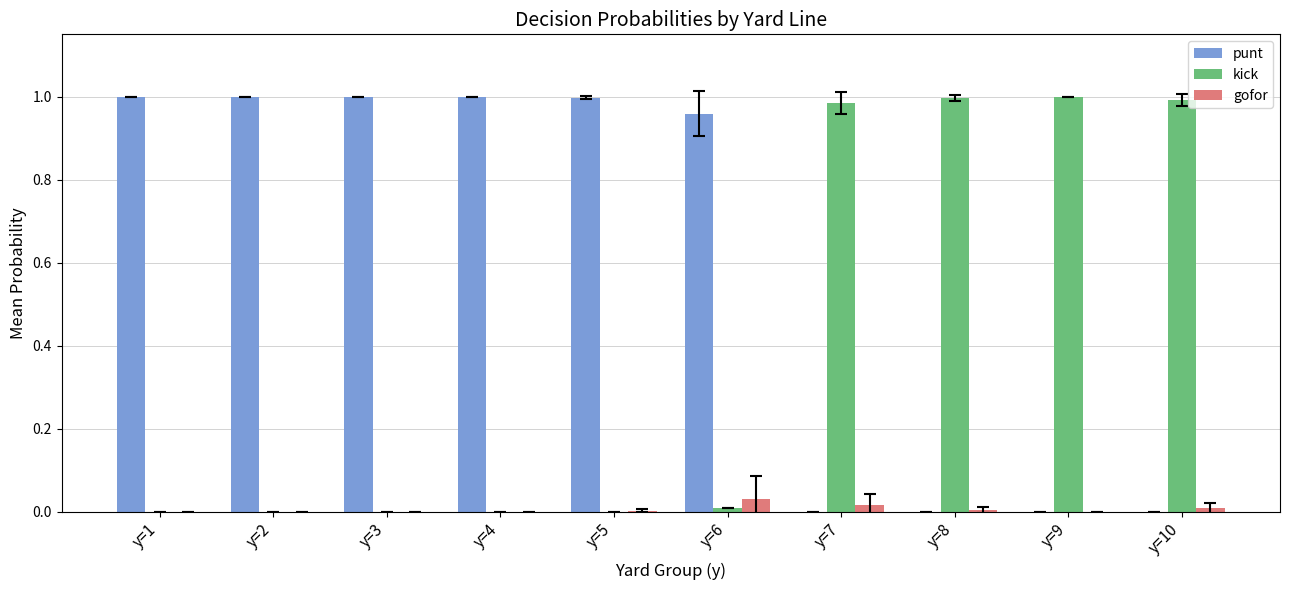

What is the sum of all punt values?

6.0